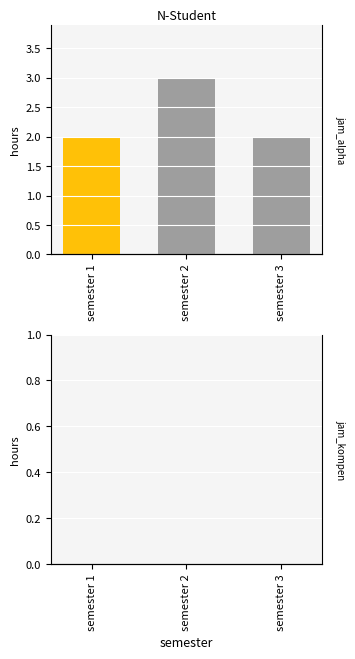

Rank the categories by jam_kompen value from lowest to highest.

semester 1, semester 2, semester 3